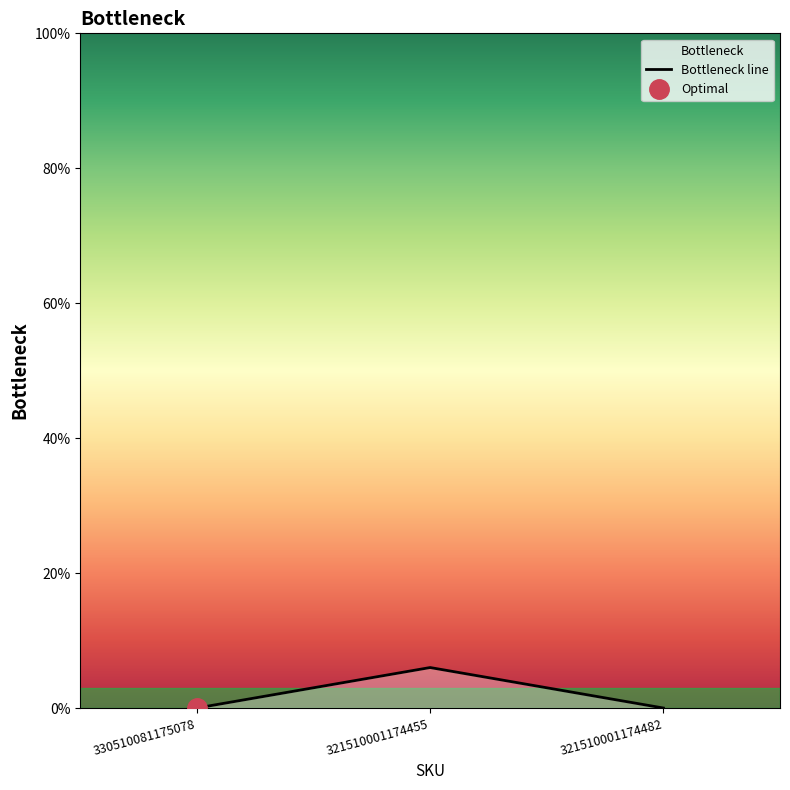

What is the difference between the maximum and minimum values?

6